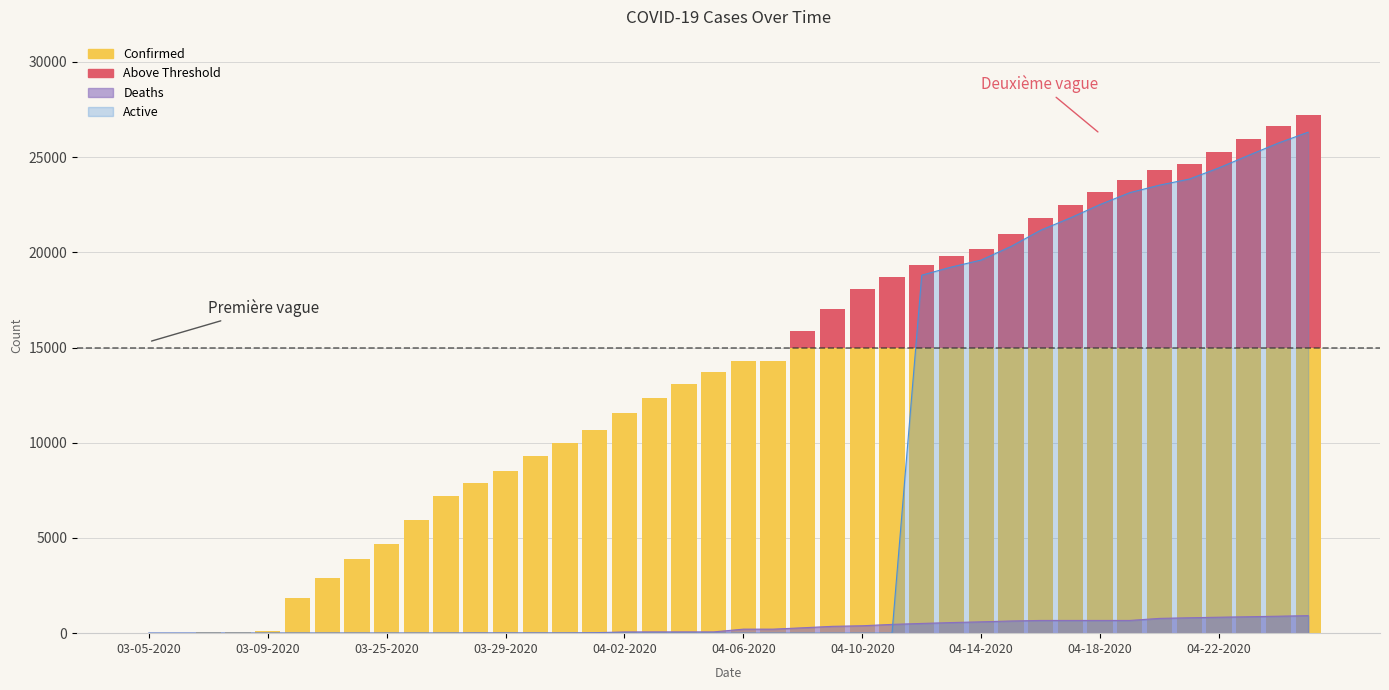

Which series has the widest spread of values?

Confirmed